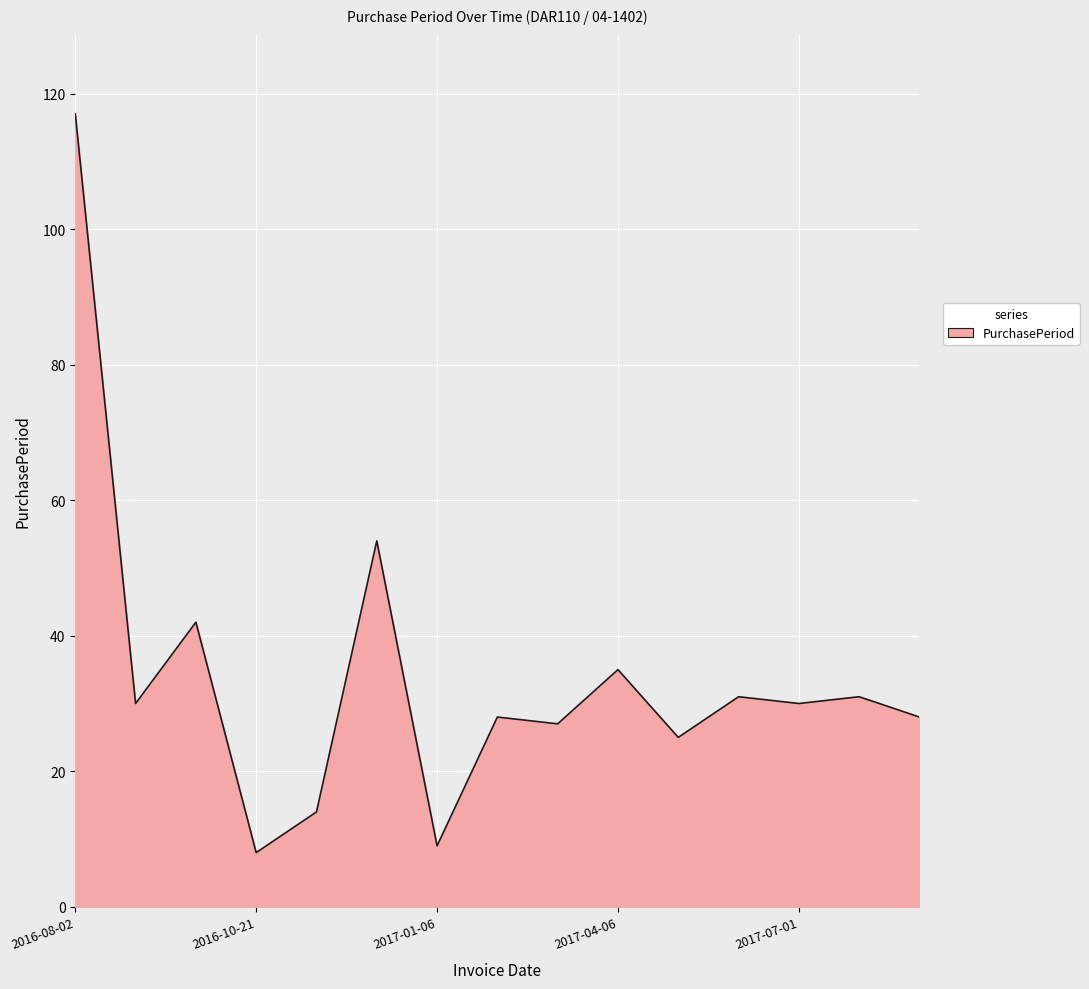

What is the minimum value shown in the chart?

8